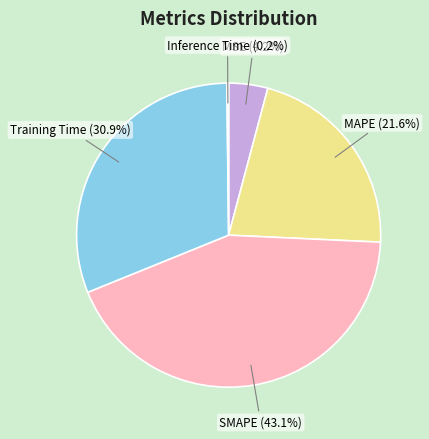

To the nearest percent, what is the combined percentage of Training Time and MSE?

35%